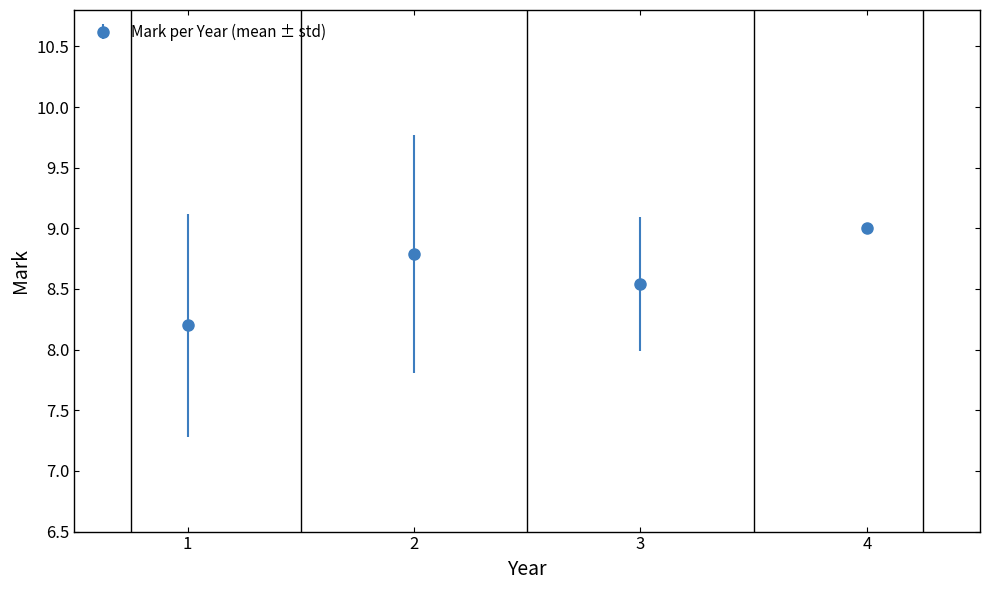

Rank the categories by value from highest to lowest.

4, 2, 3, 1